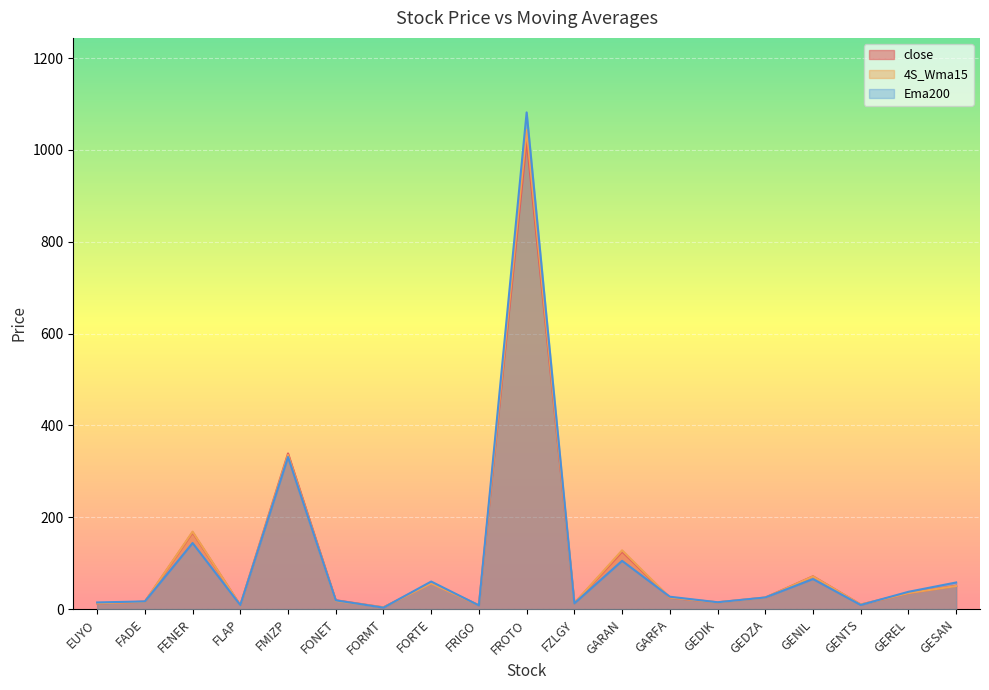

True or false: Ema200 has more than 2 interior local peaks.

True